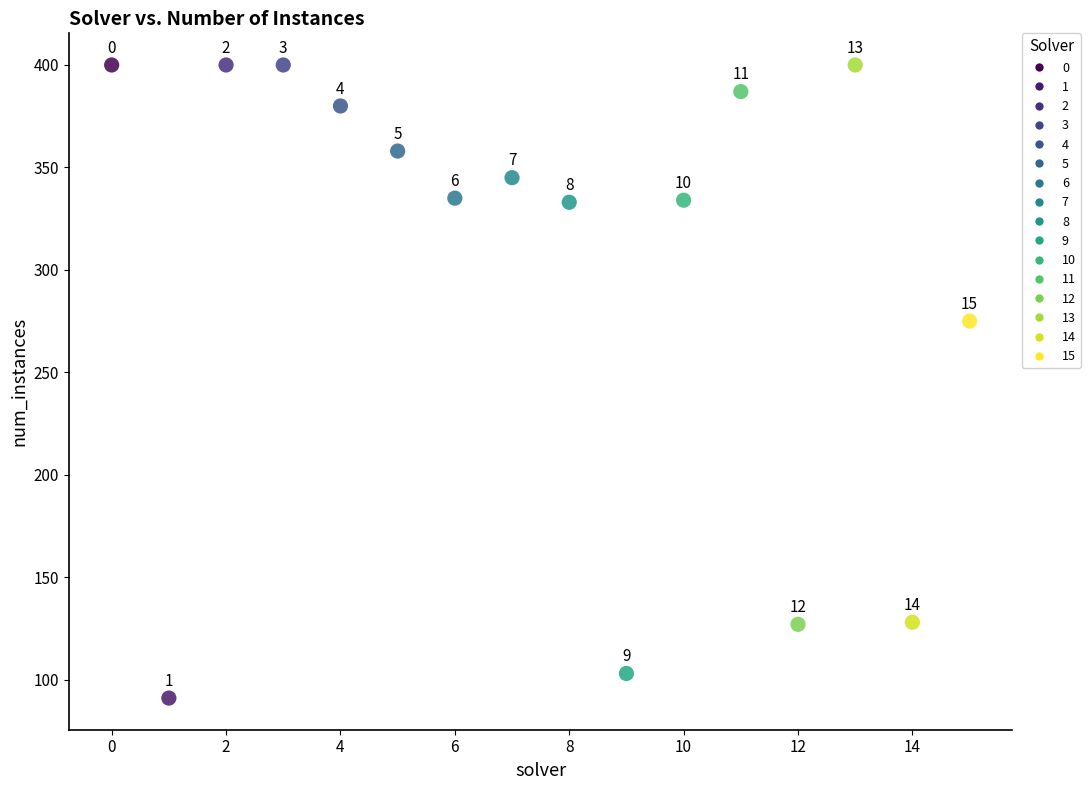

What are all the series names shown in the legend?

0, 1, 2, 3, 4, 5, 6, 7, 8, 9, 10, 11, 12, 13, 14, 15